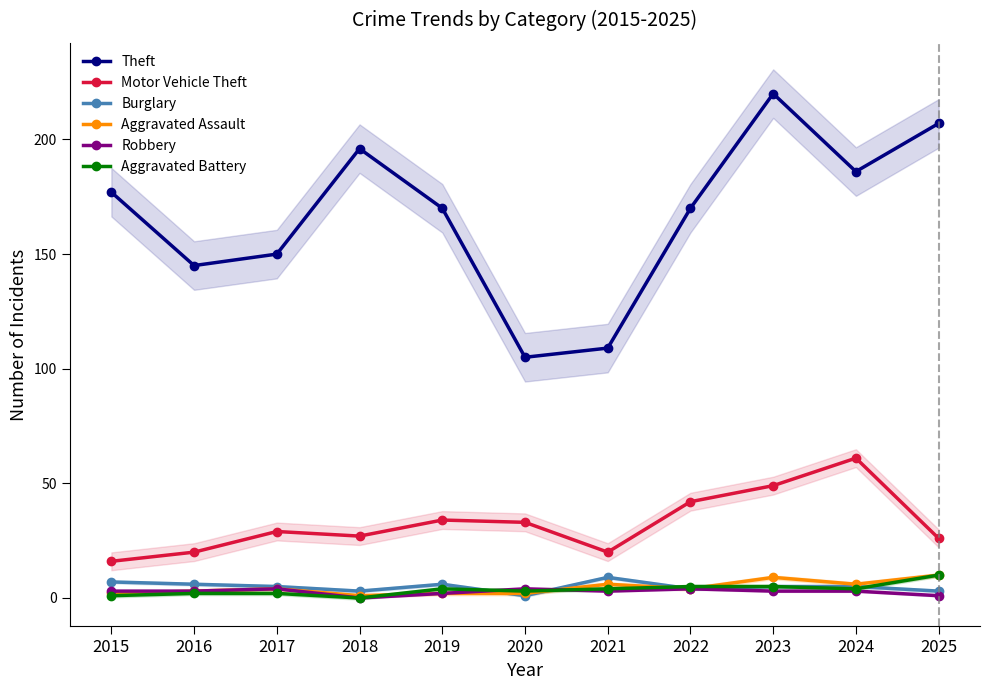

What is the total value across all series at 2021?

151